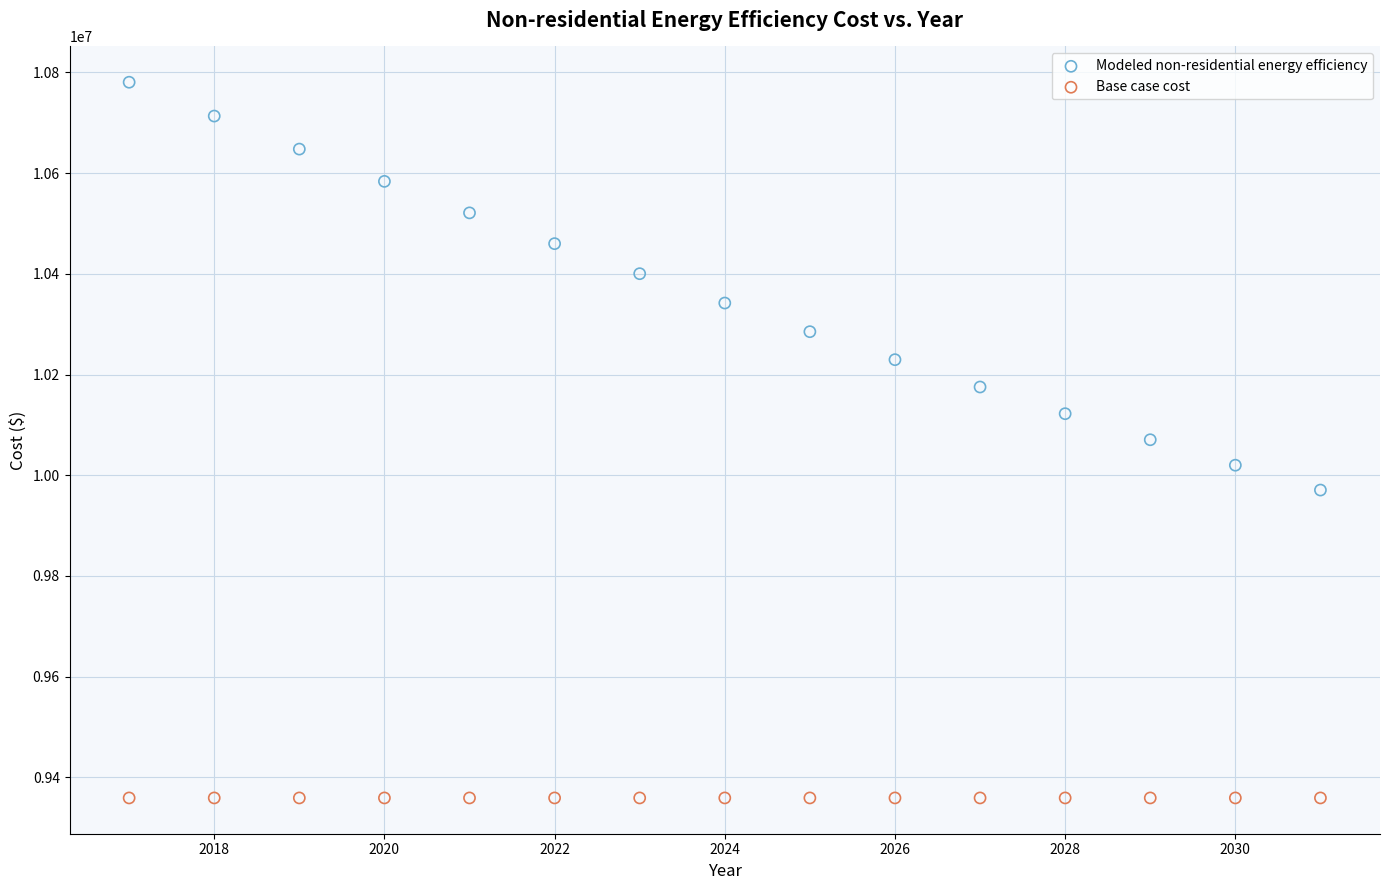

Which series contains the lowest Y value?

Base case cost